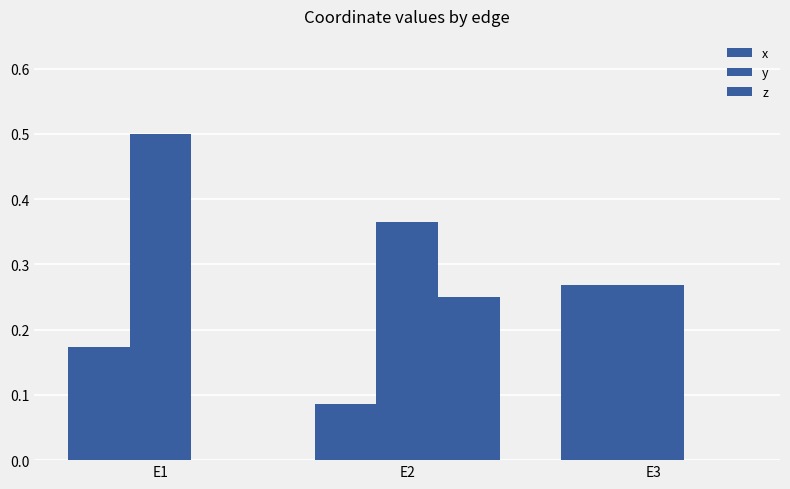

Reading left to right, list all the values displayed in this chart.

x: 0.2	0.1	0.3
y: 0.5	0.4	0.3
z: 0.0	0.2	0.0